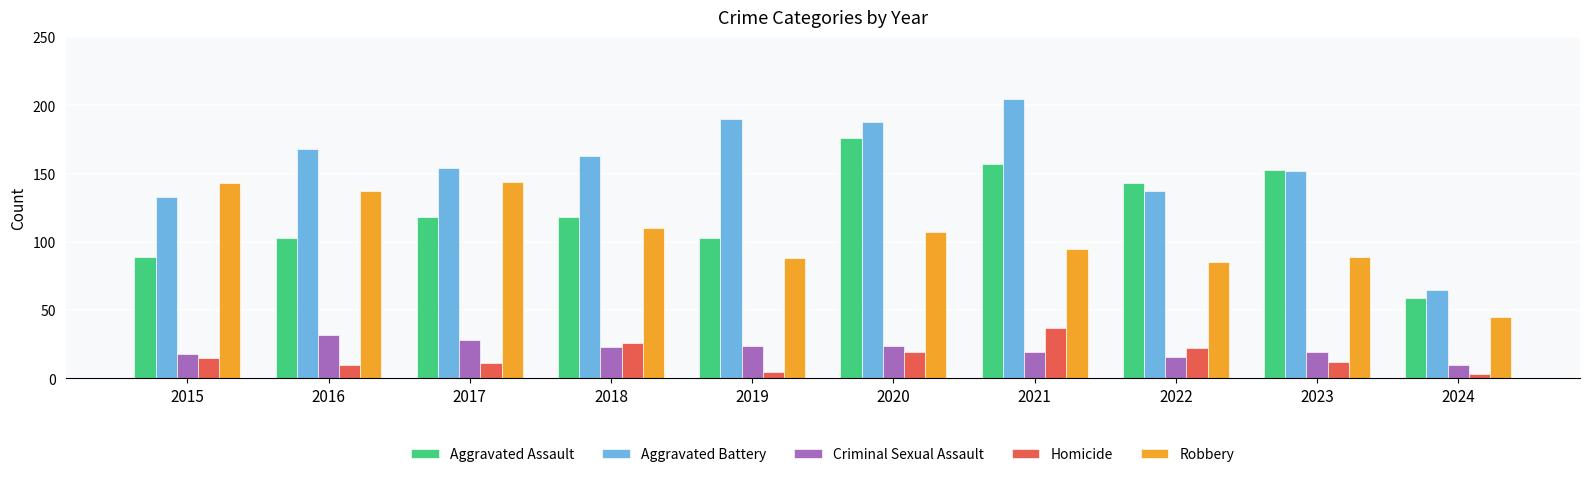

How many bars are there in each group?

5